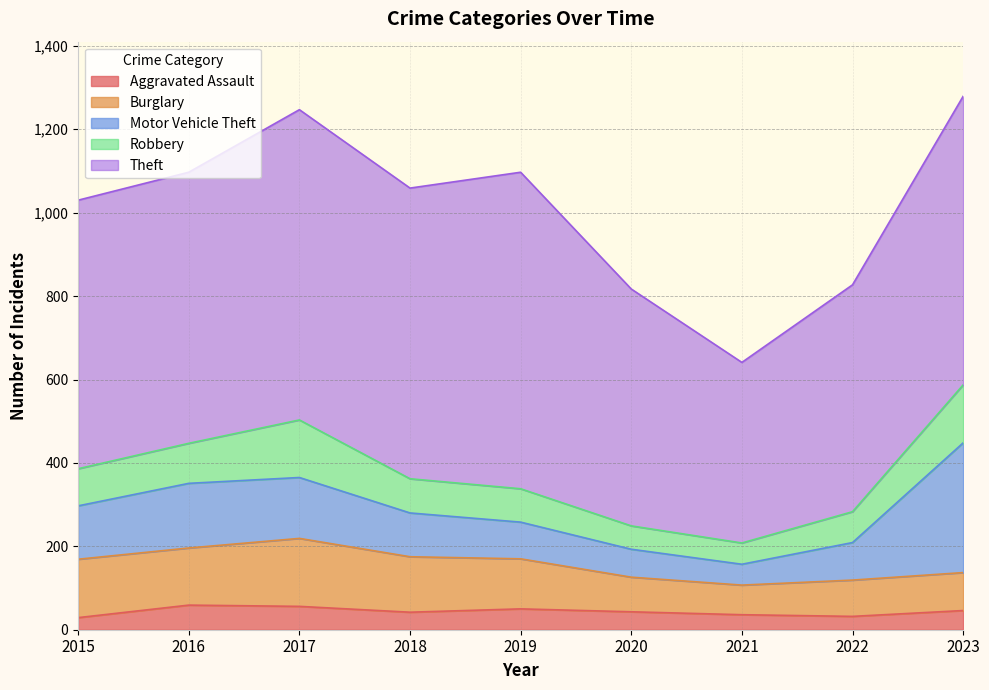

Reading left to right, extract all data points from this chart.

Aggravated Assault: 2015=29	2016=59	2017=56	2018=42	2019=50	2020=43	2021=36	2022=32	2023=46
Burglary: 2015=140	2016=137	2017=163	2018=133	2019=120	2020=83	2021=71	2022=87	2023=91
Motor Vehicle Theft: 2015=128	2016=155	2017=146	2018=105	2019=88	2020=67	2021=50	2022=90	2023=311
Robbery: 2015=89	2016=96	2017=138	2018=82	2019=80	2020=56	2021=51	2022=74	2023=139
Theft: 2015=644	2016=650	2017=744	2018=697	2019=759	2020=568	2021=433	2022=544	2023=692